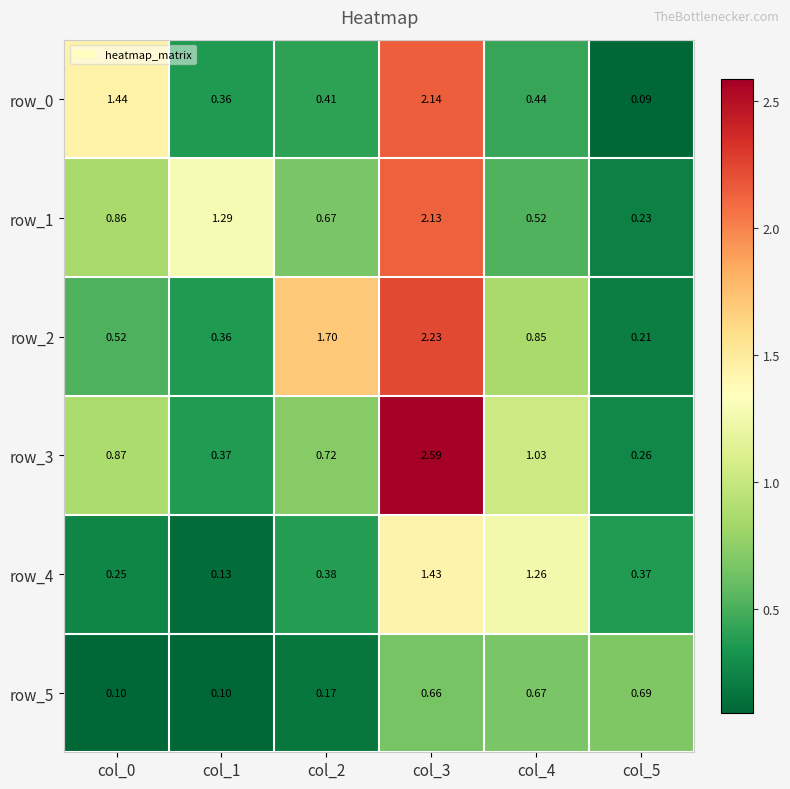

Count the number of categories in the chart.

6